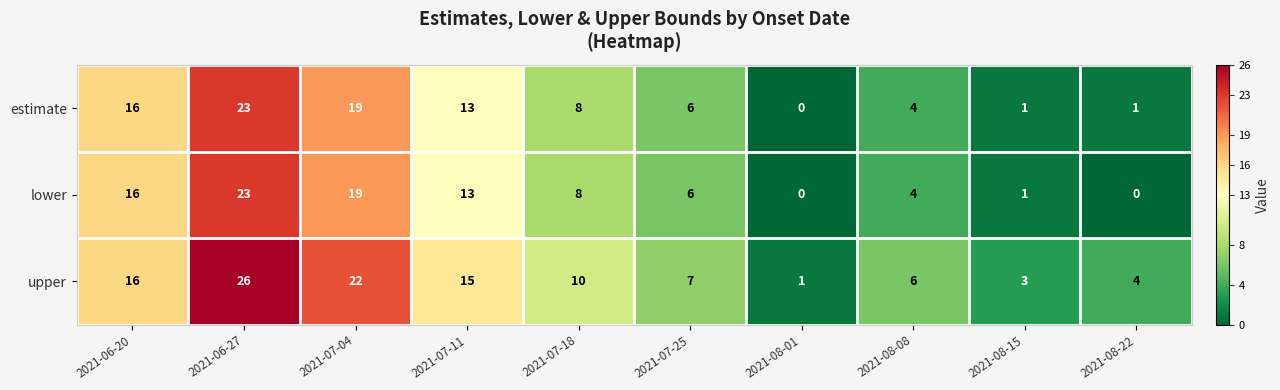

Is it true that estimate equals 10 at 2021-08-01?

False